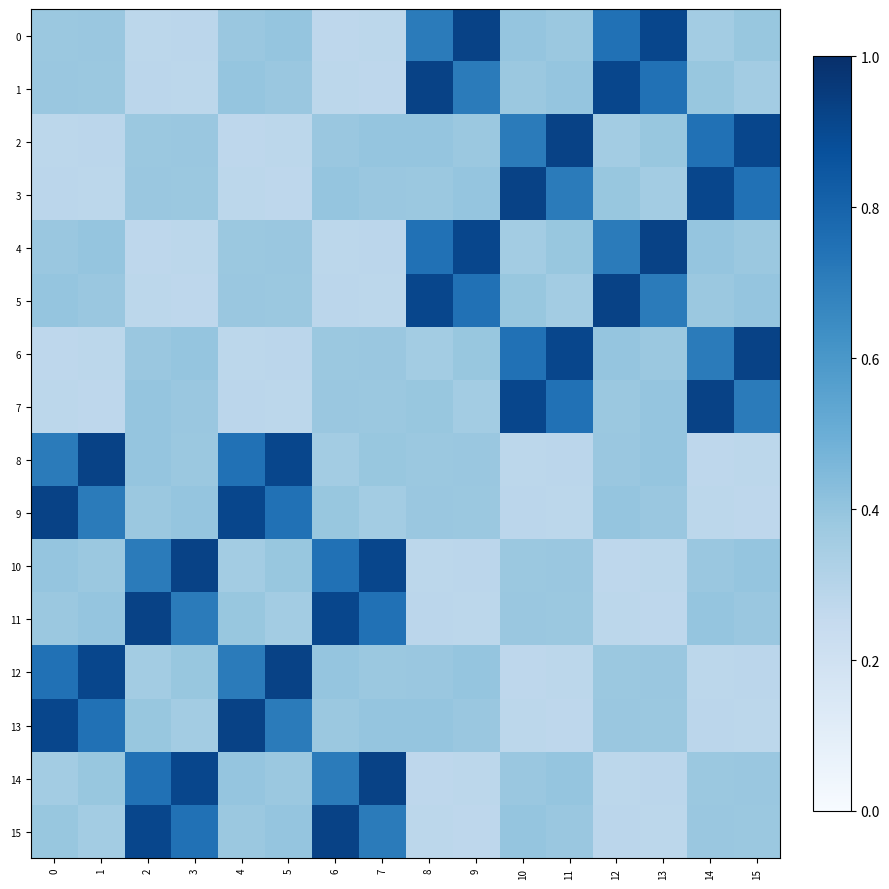

List the series in order of their peak value, lowest first.

0, 1, 2, 3, 4, 5, 6, 7, 8, 9, 10, 11, 12, 13, 14, 15